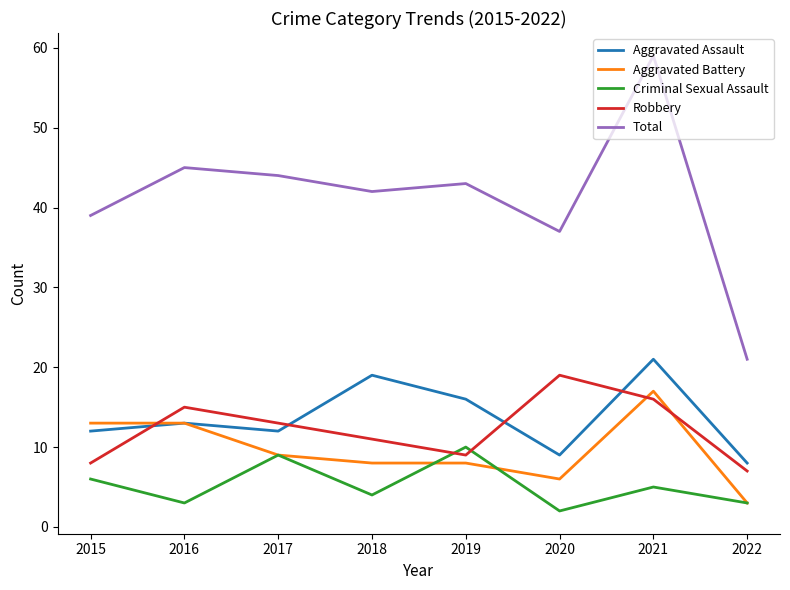

True or false: Total and Robbery cross at least once.

False